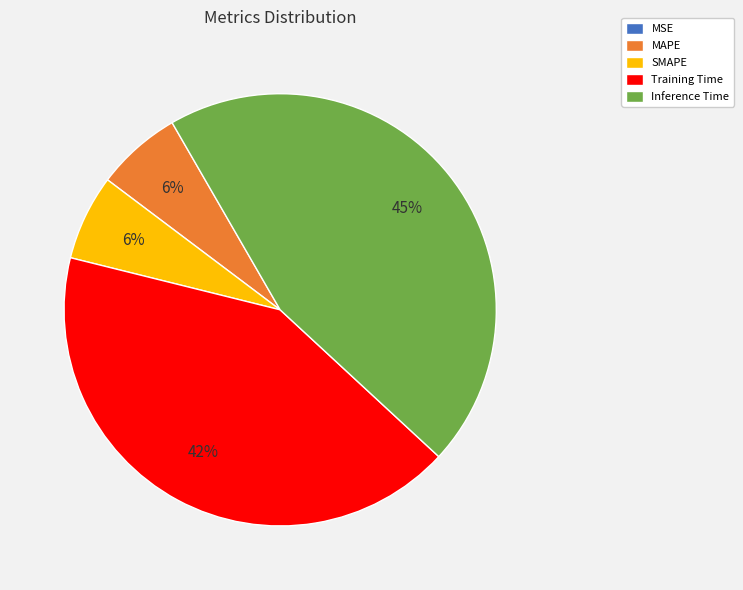

To the nearest percent, what is the difference between the largest and smallest slice percentages?

45%